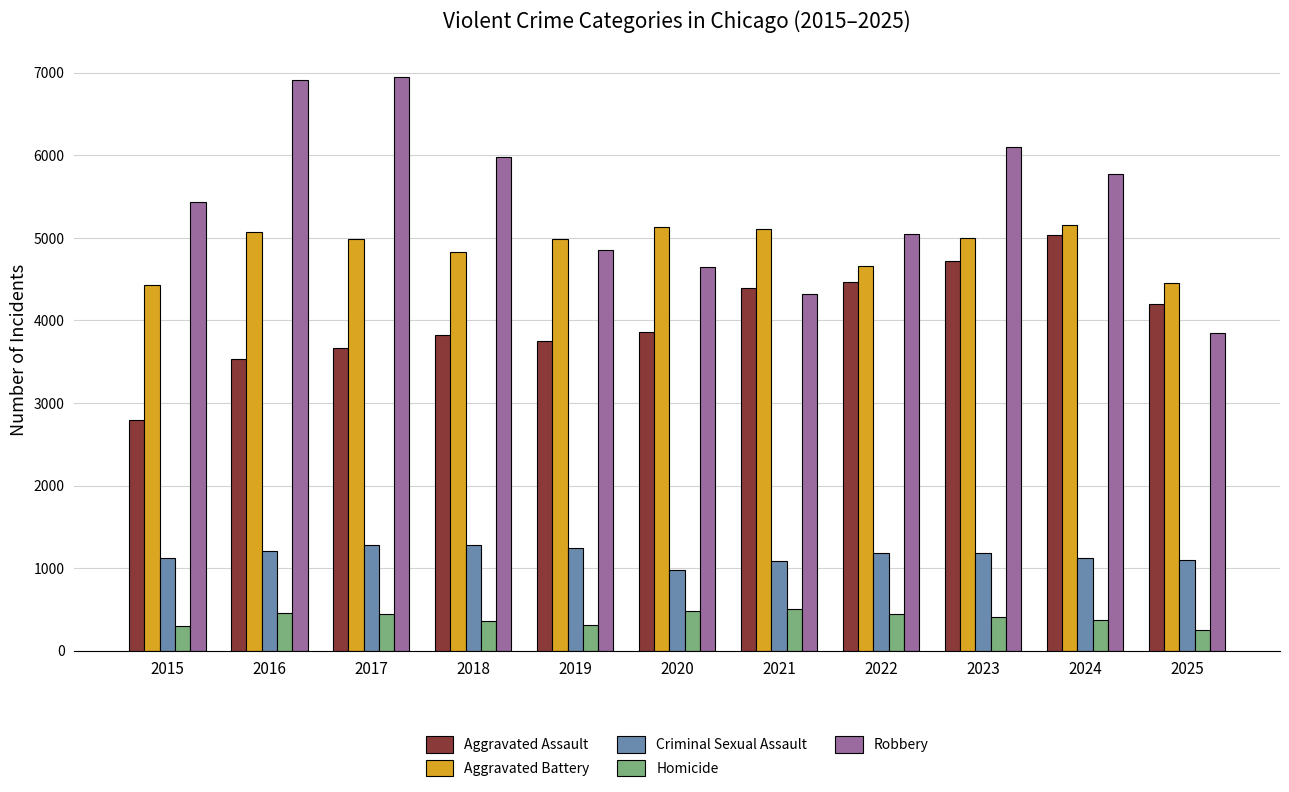

True or false: Homicide has a value of 814 at 2016.

False